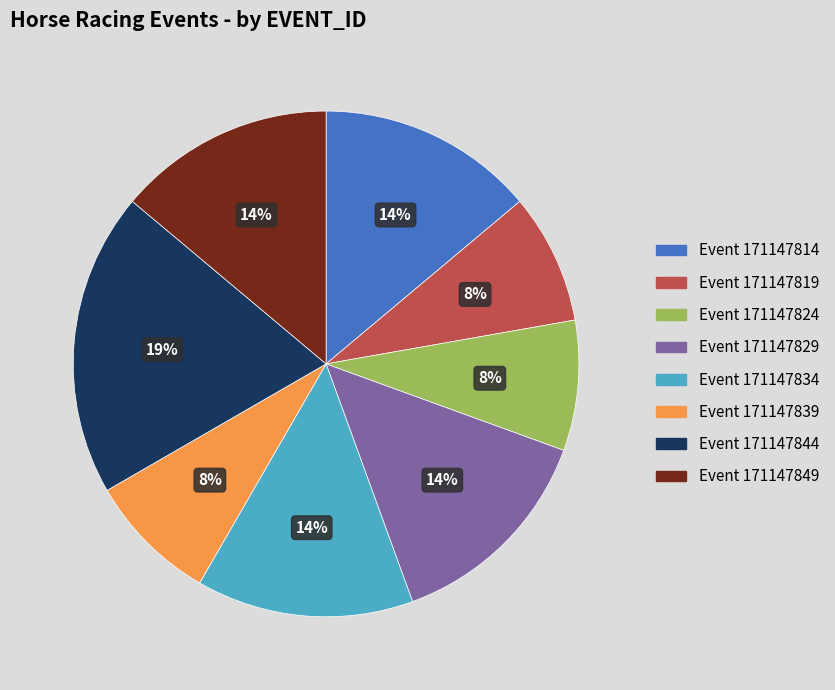

To the nearest percent, what is the average slice percentage?

12%